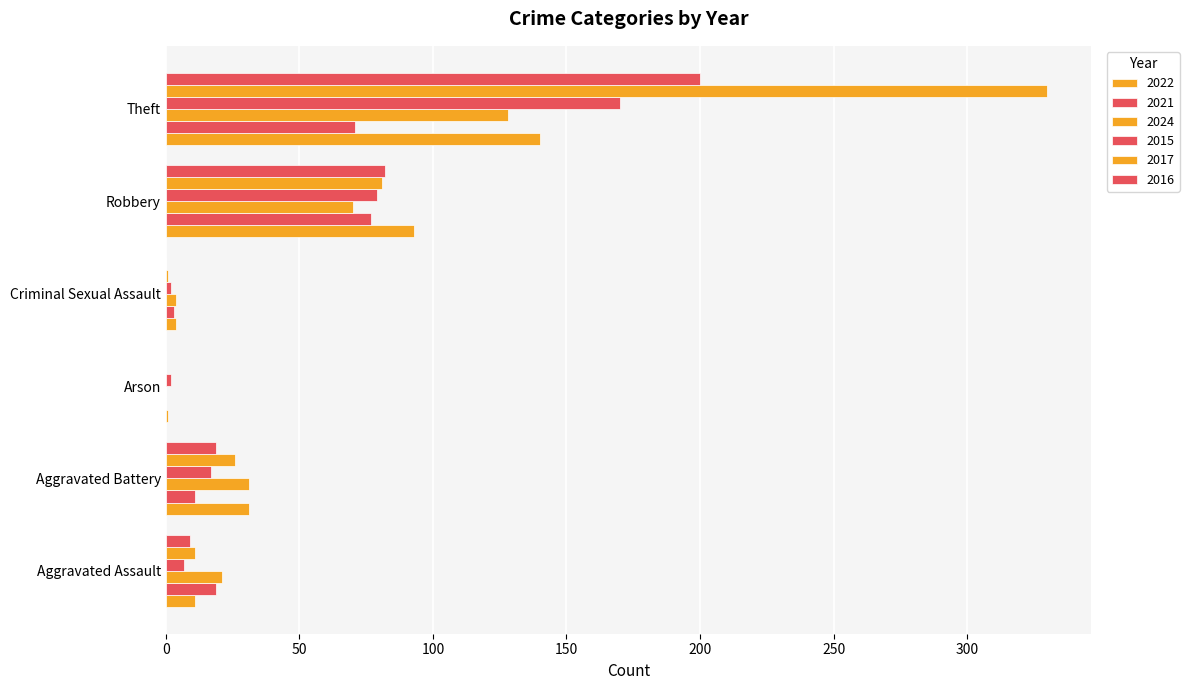

Reading left to right, transcribe all the data shown in this chart.

2022: 11	31	1	4	93	140
2021: 19	11	0	3	77	71
2024: 21	31	0	4	70	128
2015: 7	17	2	2	79	170
2017: 11	26	0	1	81	330
2016: 9	19	0	0	82	200